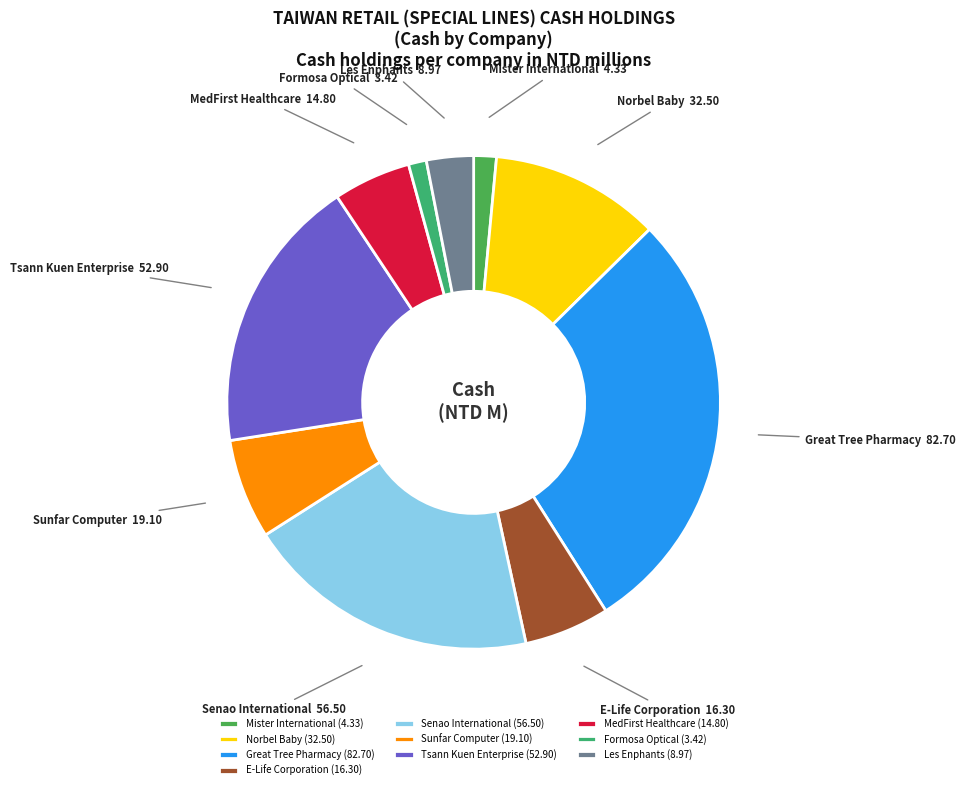

Count the number of slices in the pie.

10